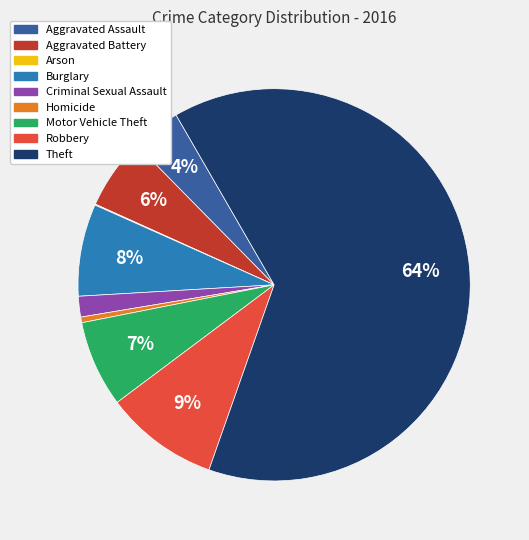

Which slice is the largest?

Theft